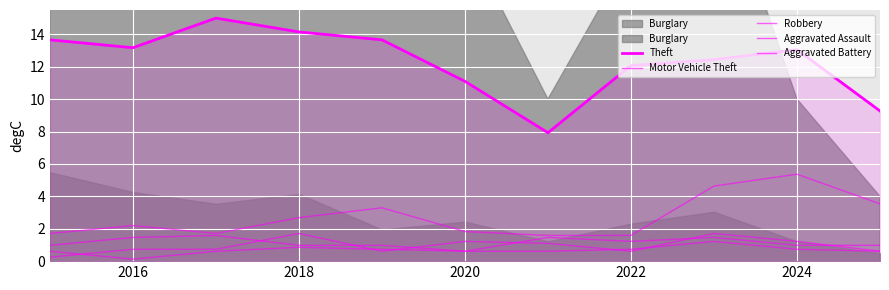

Which series has the largest range (max minus min)?

Theft